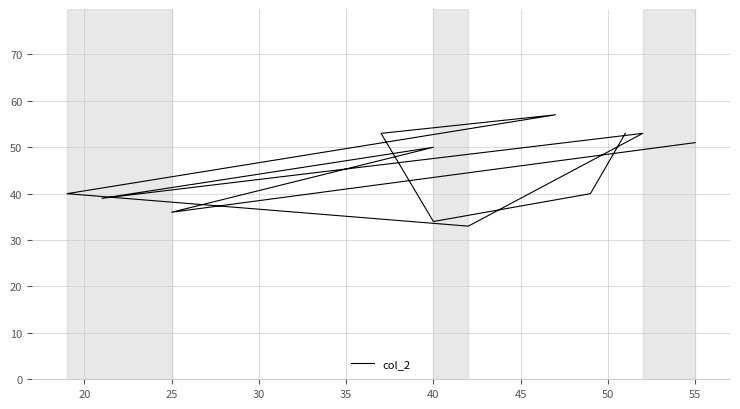

What is the smallest value displayed?

33